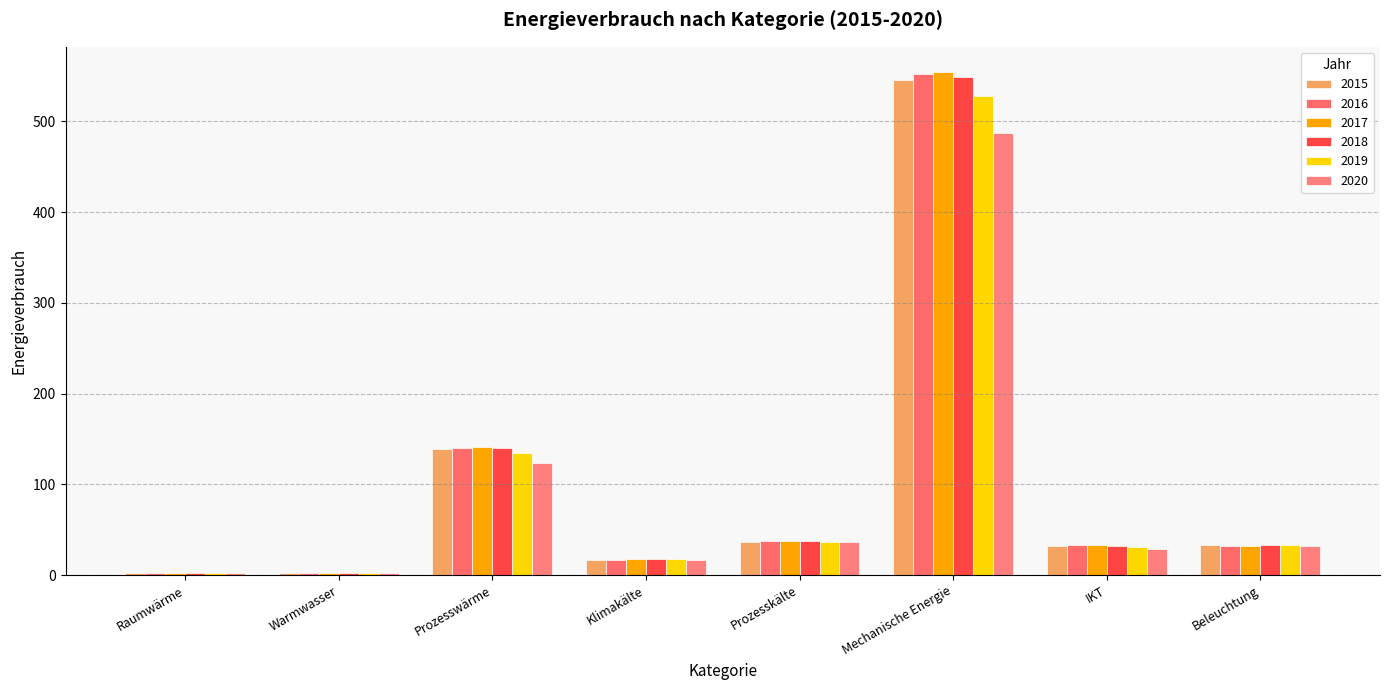

True or false: 2016 has a value of 1.9 at Warmwasser.

True